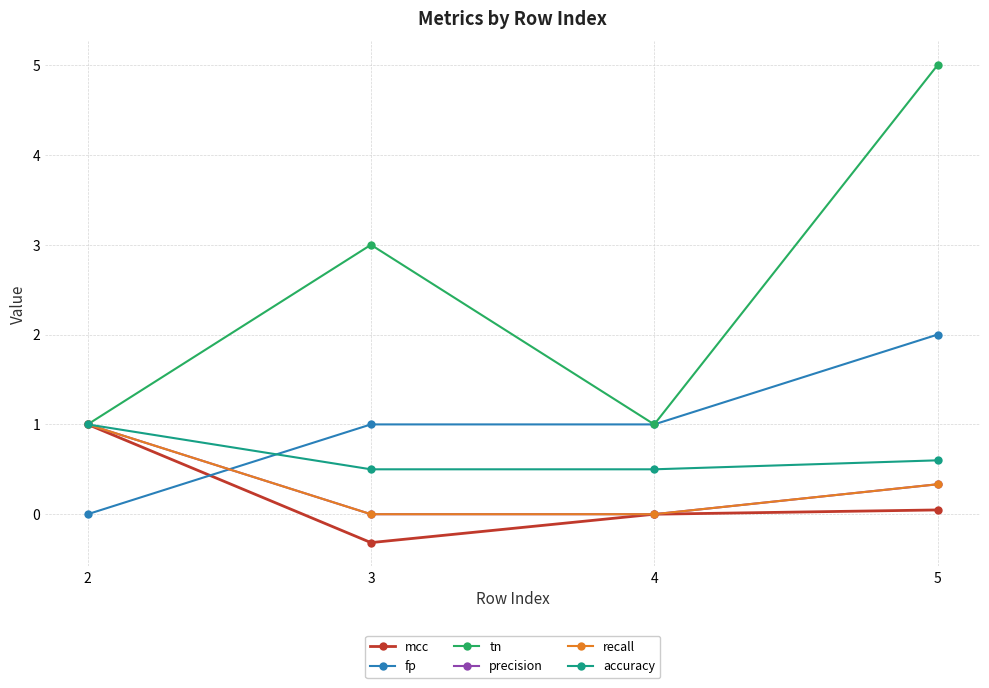

How many lines are shown in the chart?

6